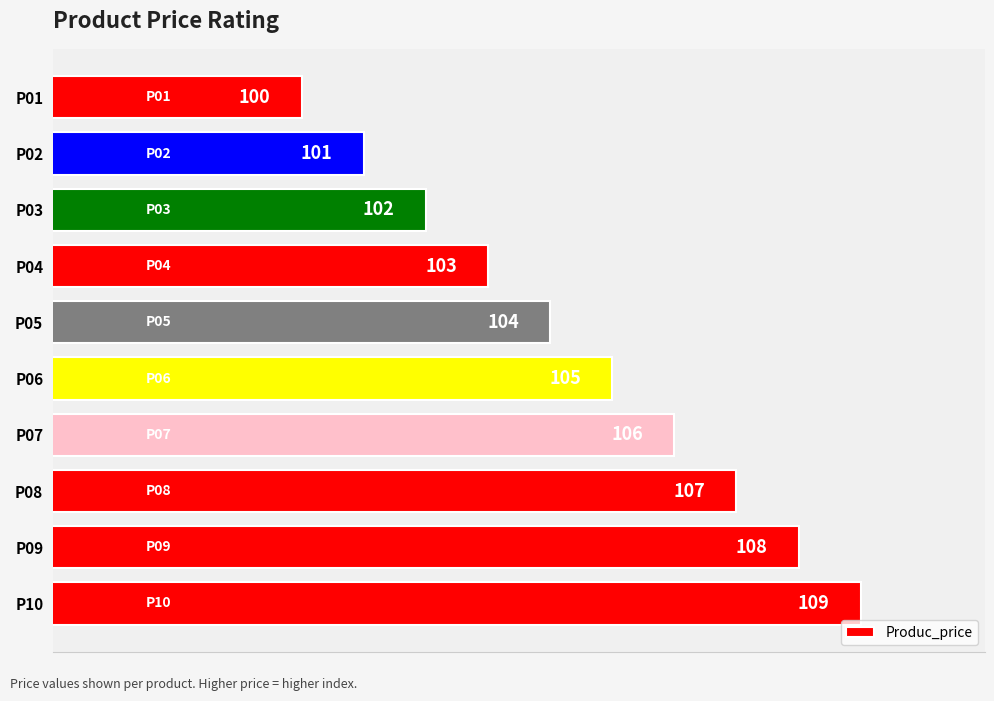

List the labels in order of value, smallest first.

P01, P02, P03, P04, P05, P06, P07, P08, P09, P10